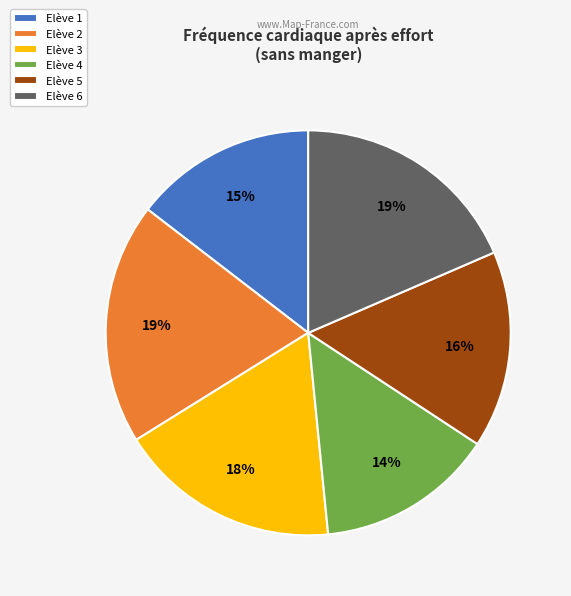

Is it true that Elève 4 is 27% of the pie?

False